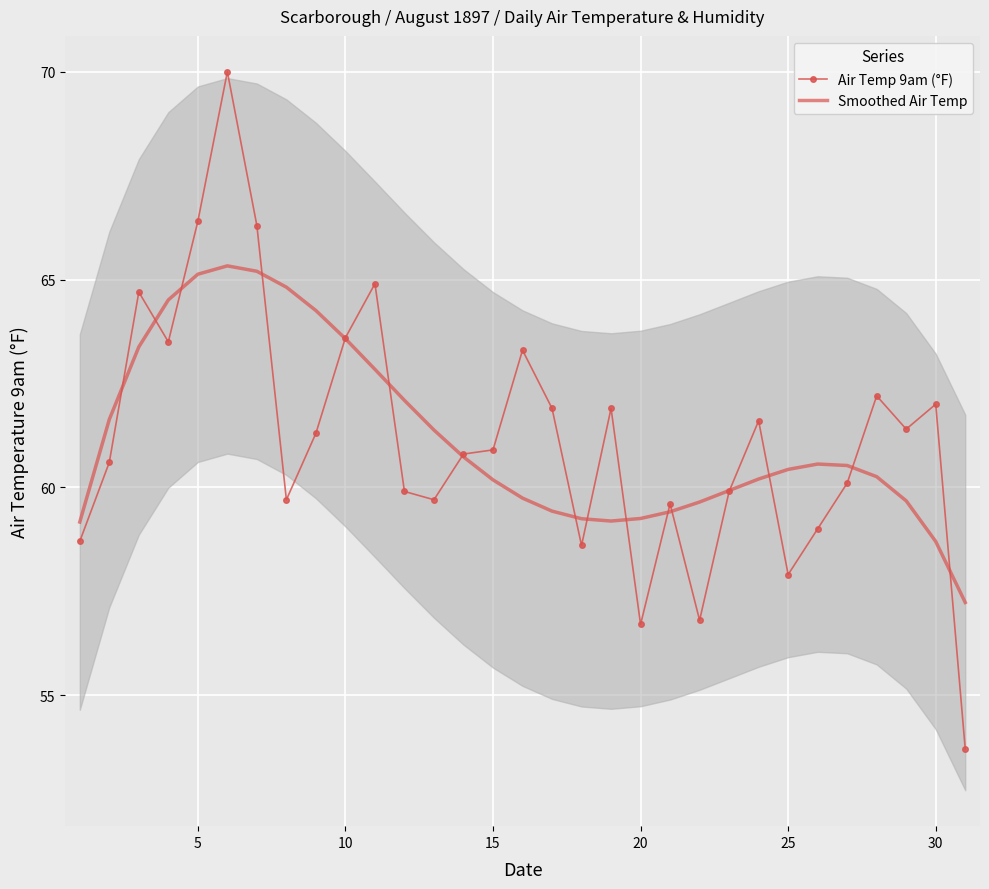

The Smoothed Air Temp series shows 60.2 at 15. True or false?

True